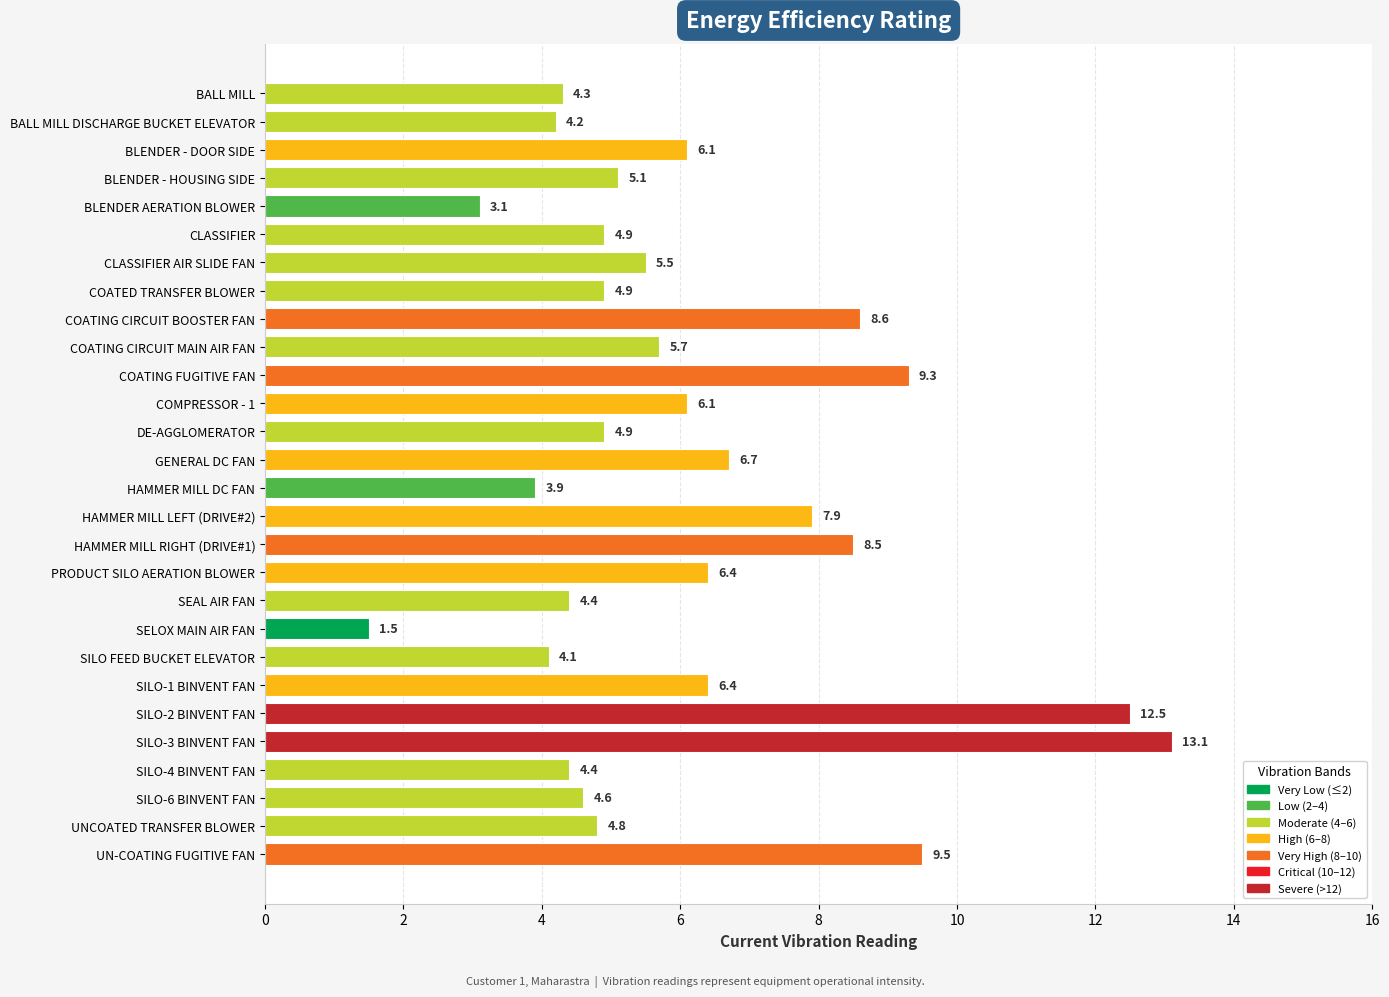

What is the difference between the maximum and minimum values?

11.6